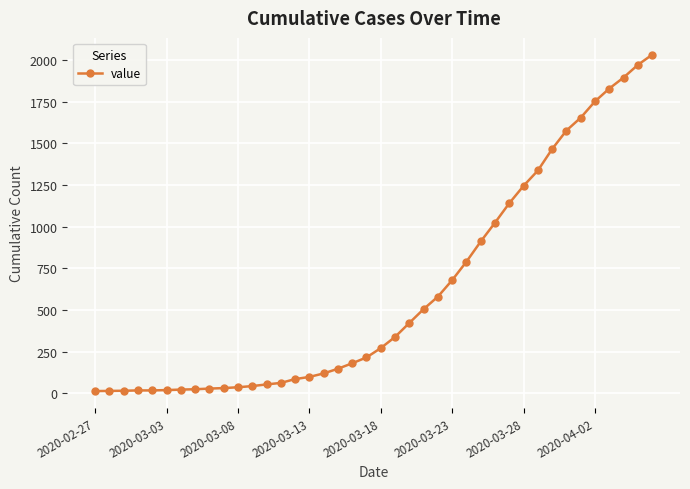

What is the difference between the maximum and minimum values?

2019